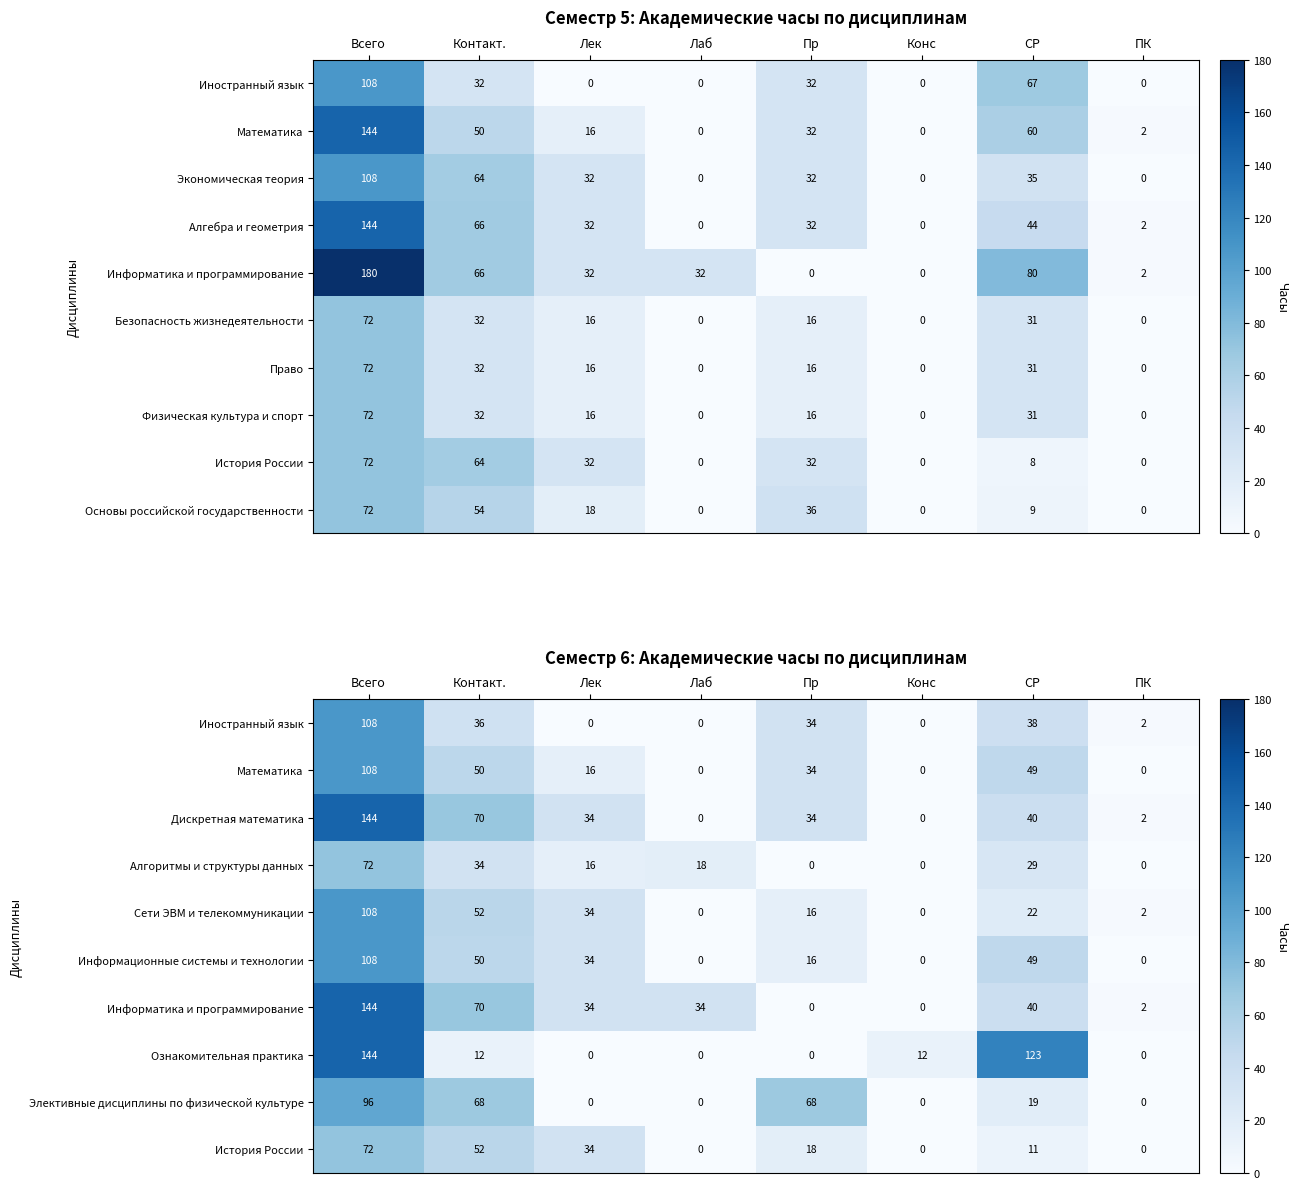

Rank the categories by Алгоритмы и структуры данных value from lowest to highest.

Пр, Конс, ПК, Лек, Лаб, СР, Контакт., Всего